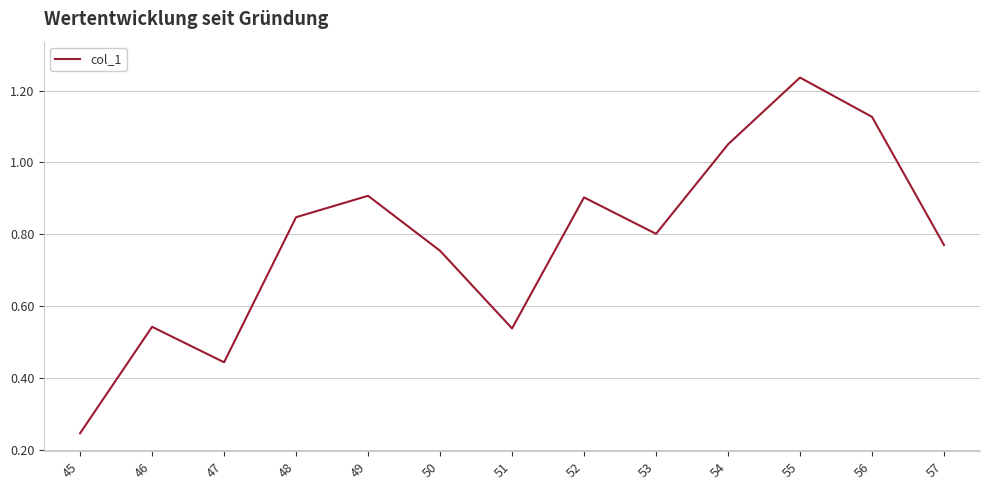

The chart shows a value of 1.2 at 48. True or false?

False